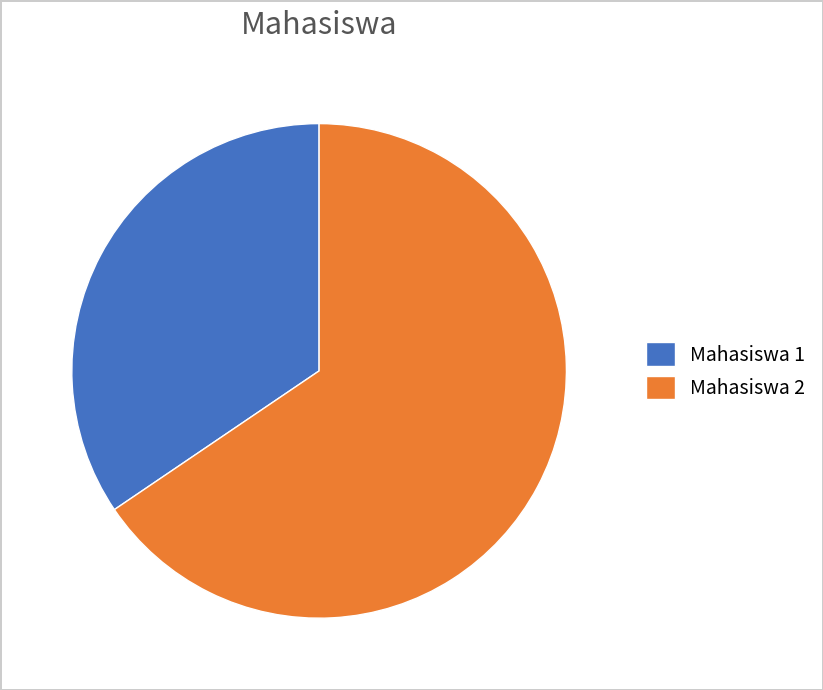

Approximately how many times larger is the value at Mahasiswa 1 compared to Mahasiswa 2?

0.5